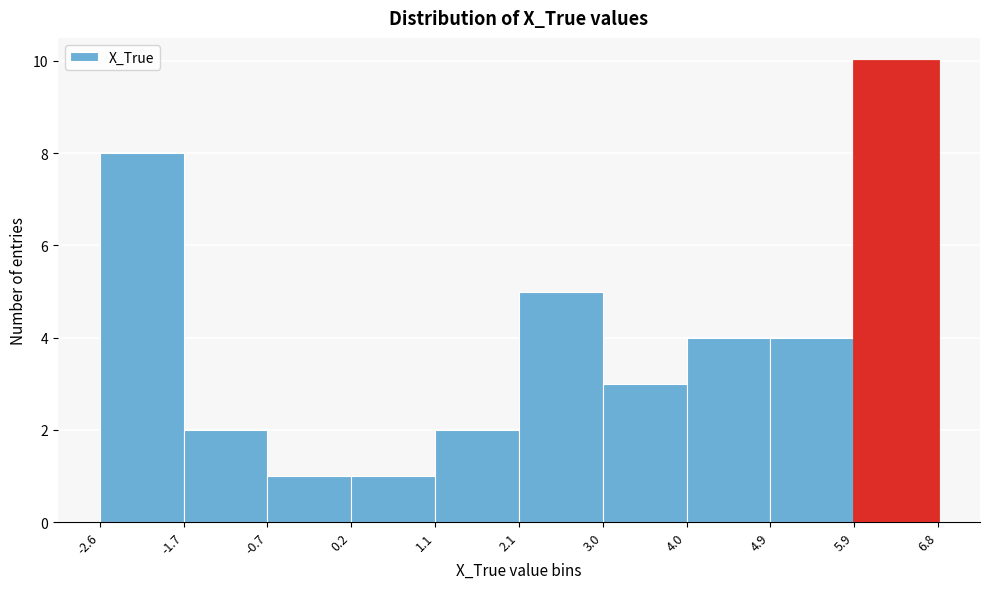

Reading left to right, transcribe this chart: for each bar, give the range it covers on the x-axis and its height. The values are not printed on the chart, so give them approximately, as read against the axis.

-2.6 to -1.7: 8
-1.7 to -0.7: 2
-0.7 to 0.2: 1
0.2 to 1.1: 1
1.1 to 2.1: 2
2.1 to 3.0: 5
3.0 to 4.0: 3
4.0 to 4.9: 4
4.9 to 5.9: 4
5.9 to 6.8: 10